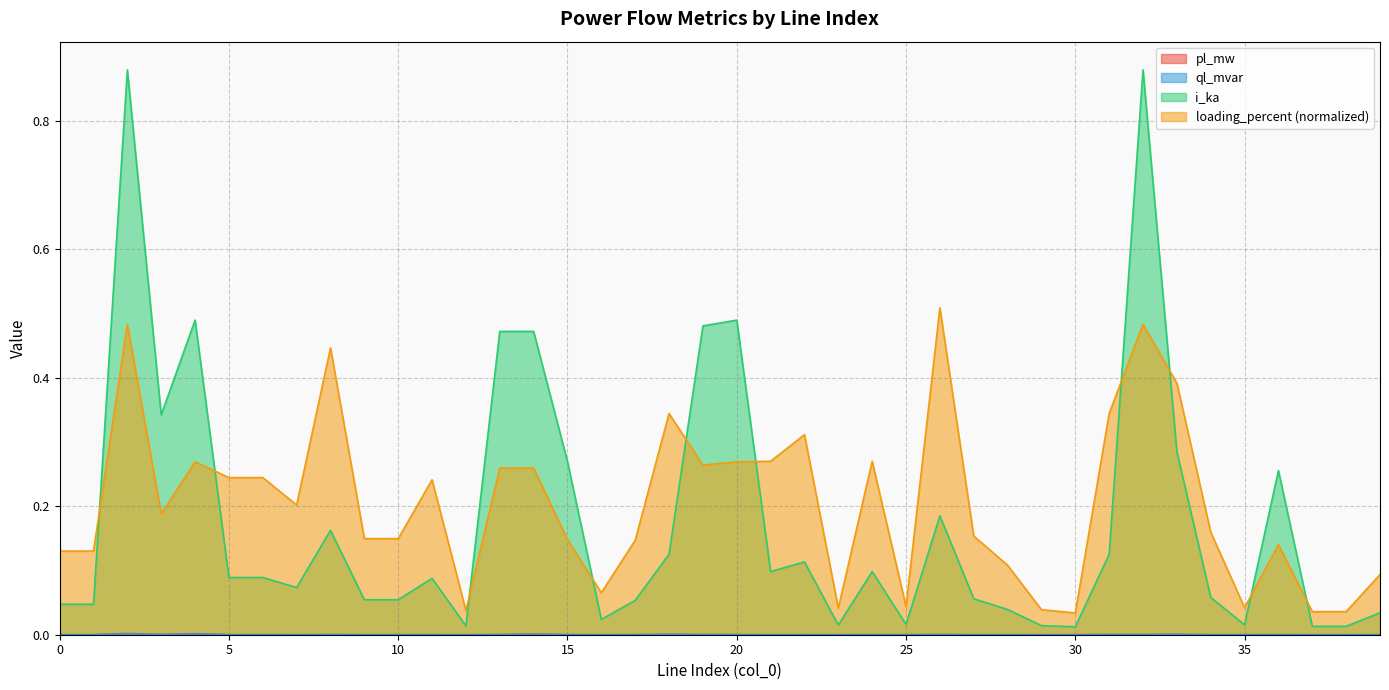

Reading left to right, extract all data points from this chart.

pl_mw: 0=0.0	1=0.0	2=0.0	3=0.0	4=0.0	5=0.0	6=0.0	7=0.0	8=0.0	9=0.0	10=0.0	11=0.0	12=0.0	13=0.0	14=0.0	15=0.0	16=0.0	17=0.0	18=0.0	19=0.0	20=0.0	21=0.0	22=0.0	23=0.0	24=0.0	25=0.0	26=0.0	27=0.0	28=0.0	29=0.0	30=0.0	31=0.0	32=0.0	33=0.0	34=0.0	35=0.0	36=0.0	37=0.0	38=0.0	39=0.0
ql_mvar: 0=0.0	1=0.0	2=0.0	3=0.0	4=0.0	5=0.0	6=0.0	7=0.0	8=0.0	9=0.0	10=0.0	11=0.0	12=0.0	13=0.0	14=0.0	15=0.0	16=0.0	17=0.0	18=0.0	19=0.0	20=0.0	21=0.0	22=0.0	23=0.0	24=0.0	25=0.0	26=0.0	27=0.0	28=0.0	29=0.0	30=0.0	31=0.0	32=0.0	33=0.0	34=0.0	35=0.0	36=0.0	37=0.0	38=0.0	39=0.0
i_ka: 0=0.0	1=0.0	2=0.9	3=0.3	4=0.5	5=0.1	6=0.1	7=0.1	8=0.2	9=0.1	10=0.1	11=0.1	12=0.0	13=0.5	14=0.5	15=0.3	16=0.0	17=0.1	18=0.1	19=0.5	20=0.5	21=0.1	22=0.1	23=0.0	24=0.1	25=0.0	26=0.2	27=0.1	28=0.0	29=0.0	30=0.0	31=0.1	32=0.9	33=0.3	34=0.1	35=0.0	36=0.3	37=0.0	38=0.0	39=0.0
loading_percent: 0=0.1	1=0.1	2=0.5	3=0.2	4=0.3	5=0.2	6=0.2	7=0.2	8=0.4	9=0.1	10=0.1	11=0.2	12=0.0	13=0.3	14=0.3	15=0.1	16=0.1	17=0.1	18=0.3	19=0.3	20=0.3	21=0.3	22=0.3	23=0.0	24=0.3	25=0.0	26=0.5	27=0.2	28=0.1	29=0.0	30=0.0	31=0.3	32=0.5	33=0.4	34=0.2	35=0.0	36=0.1	37=0.0	38=0.0	39=0.1